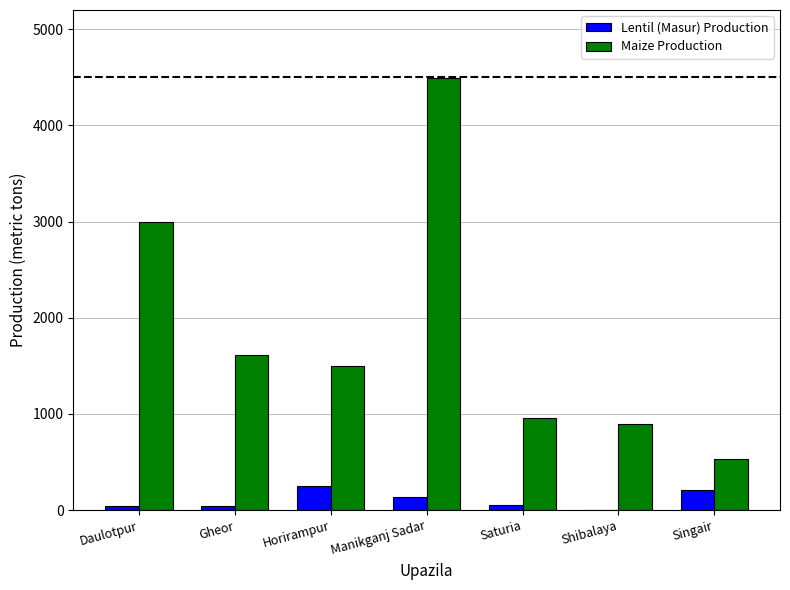

What is the approximate value of Lentil (Masur) Production at Manikganj Sadar?

132